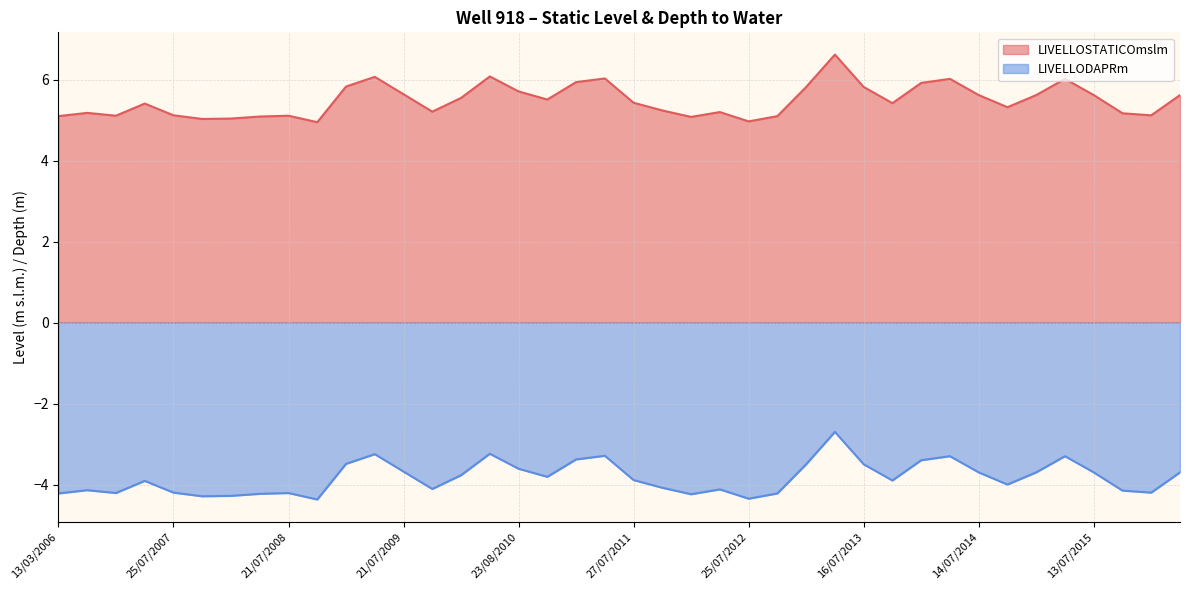

How many lines are shown in the chart?

2